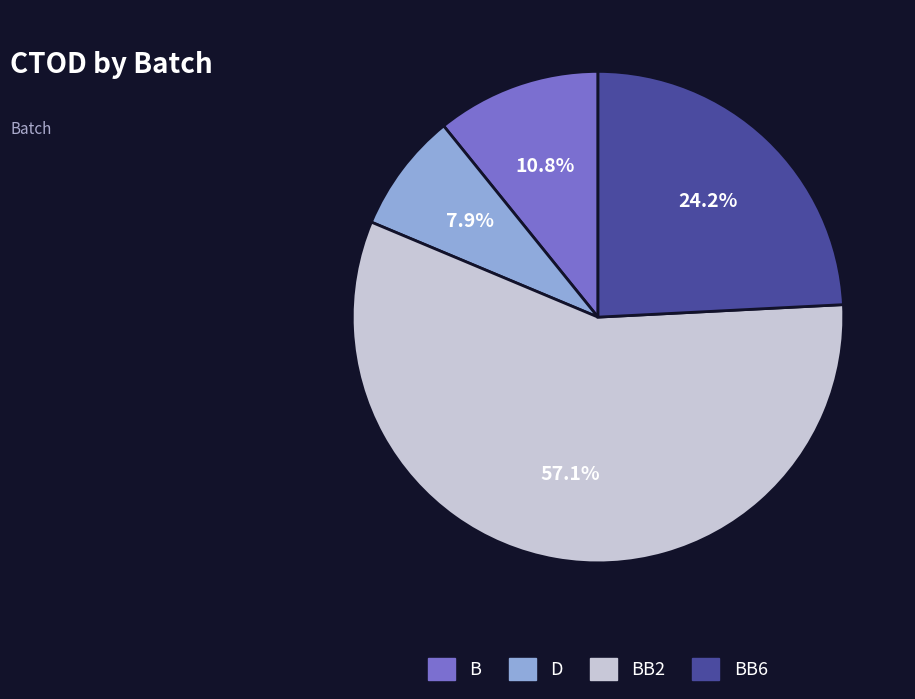

True or false: BB2 accounts for 71% of the total.

False